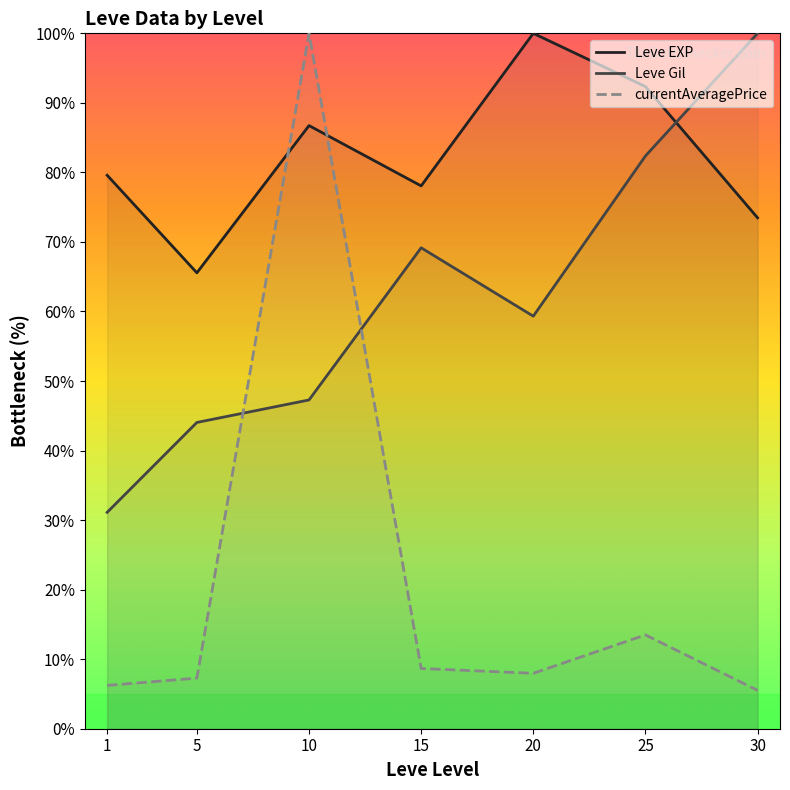

What is the average value of the Leve EXP series?

82.3